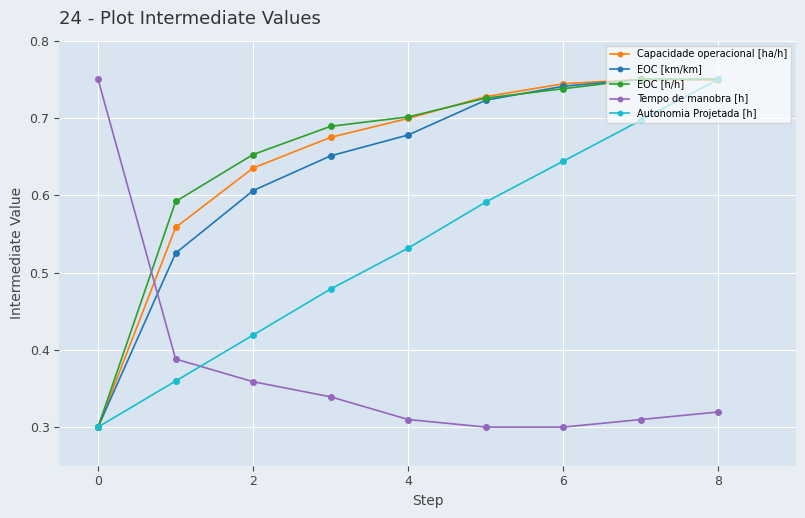

At how many categories does at least one series exceed 0?

9